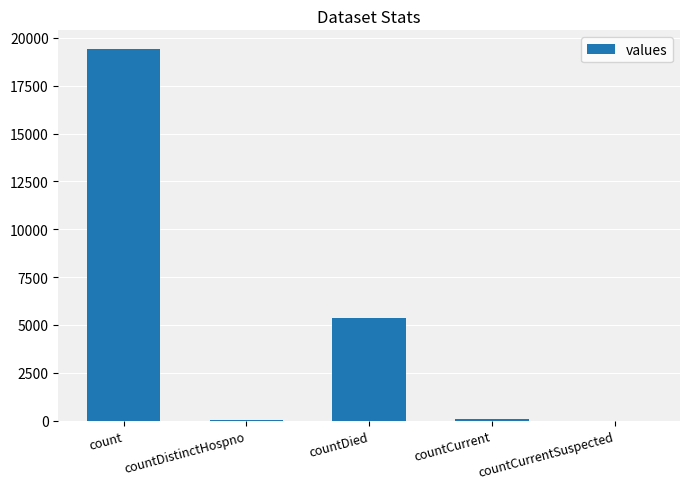

The value at countCurrentSuspected is 0. True or false?

True